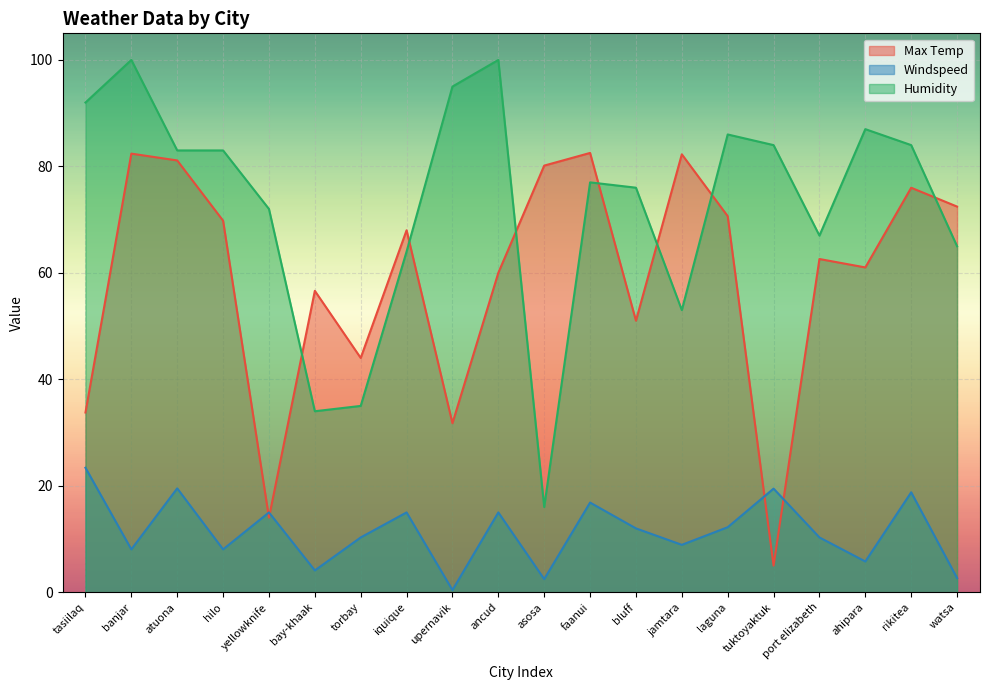

How many lines are shown in the chart?

3